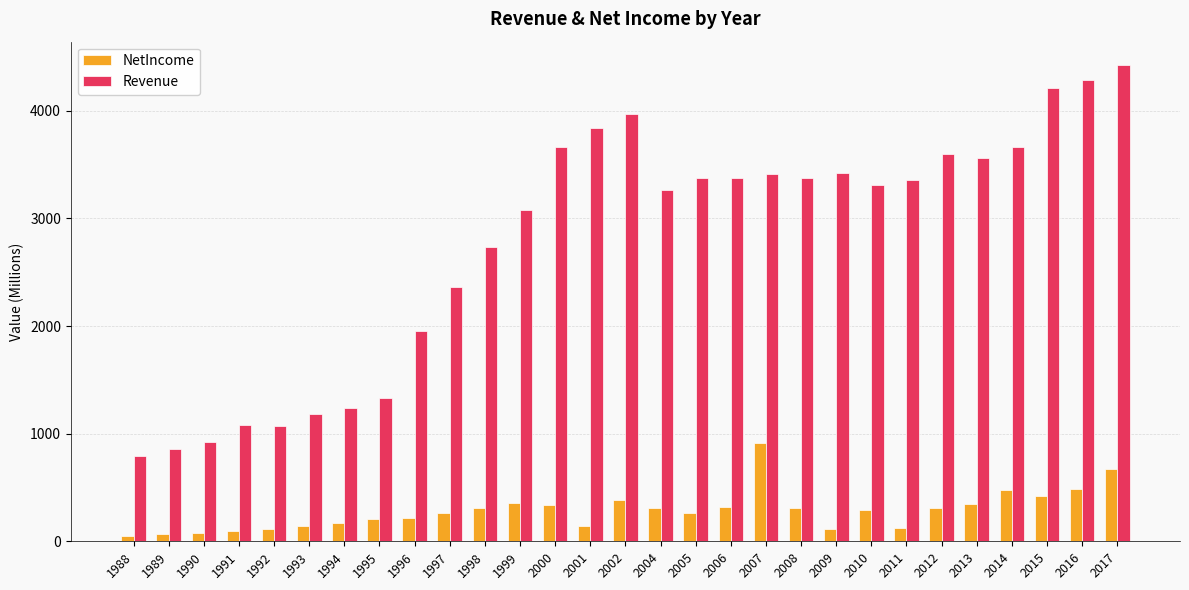

At 1998, list the series in order from smallest to largest.

NetIncome, Revenue